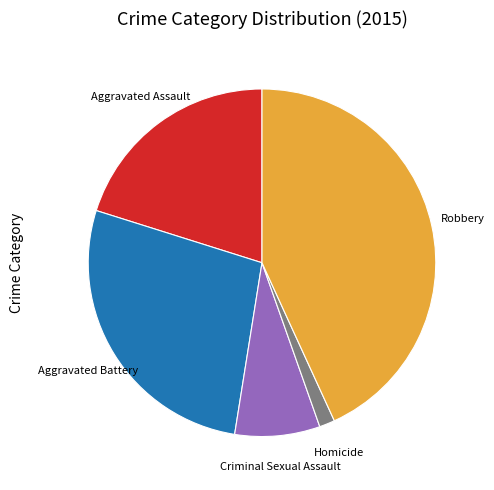

Which has a higher value, Robbery or Aggravated Battery?

Robbery